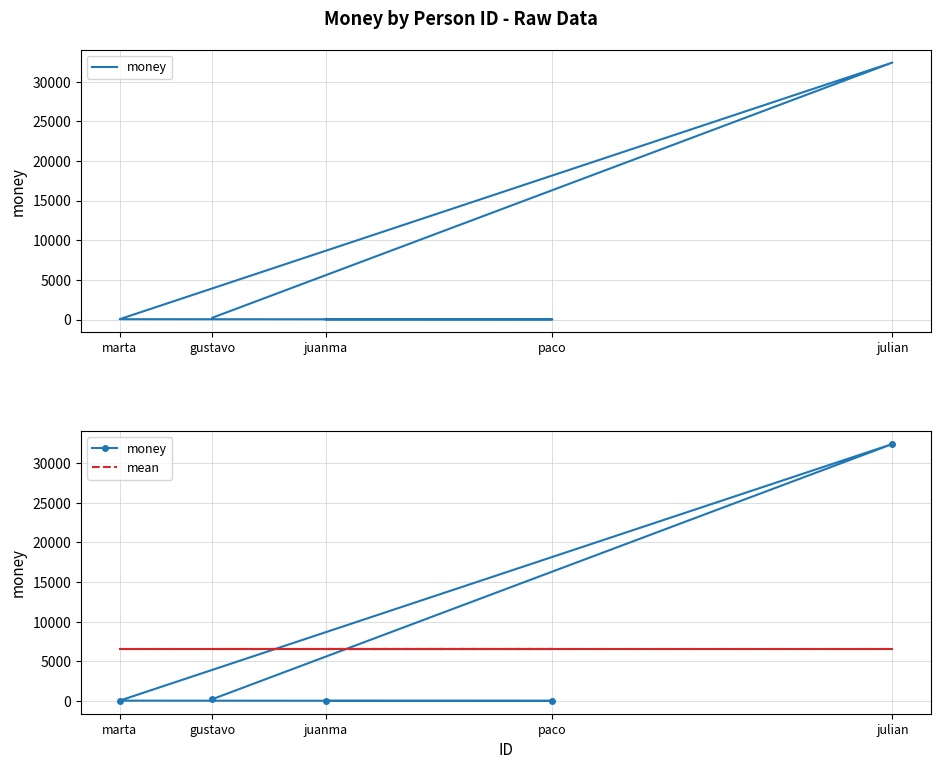

Which series has the largest range (max minus min)?

money